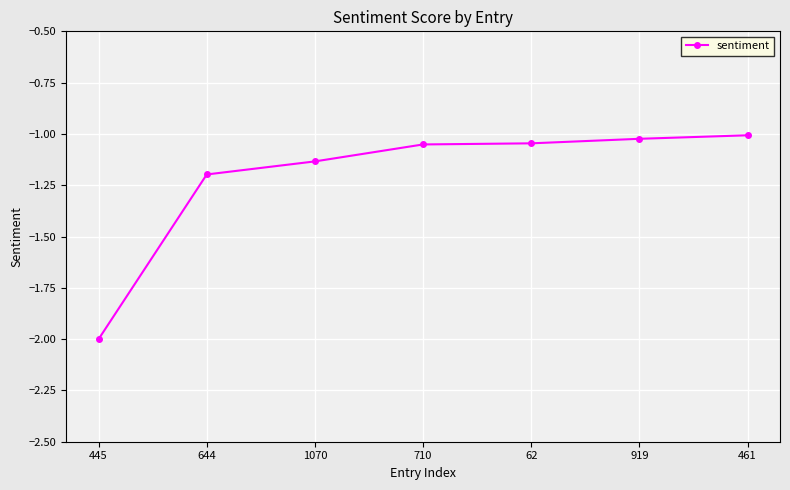

Does the chart display data point markers on the line(s)?

Yes